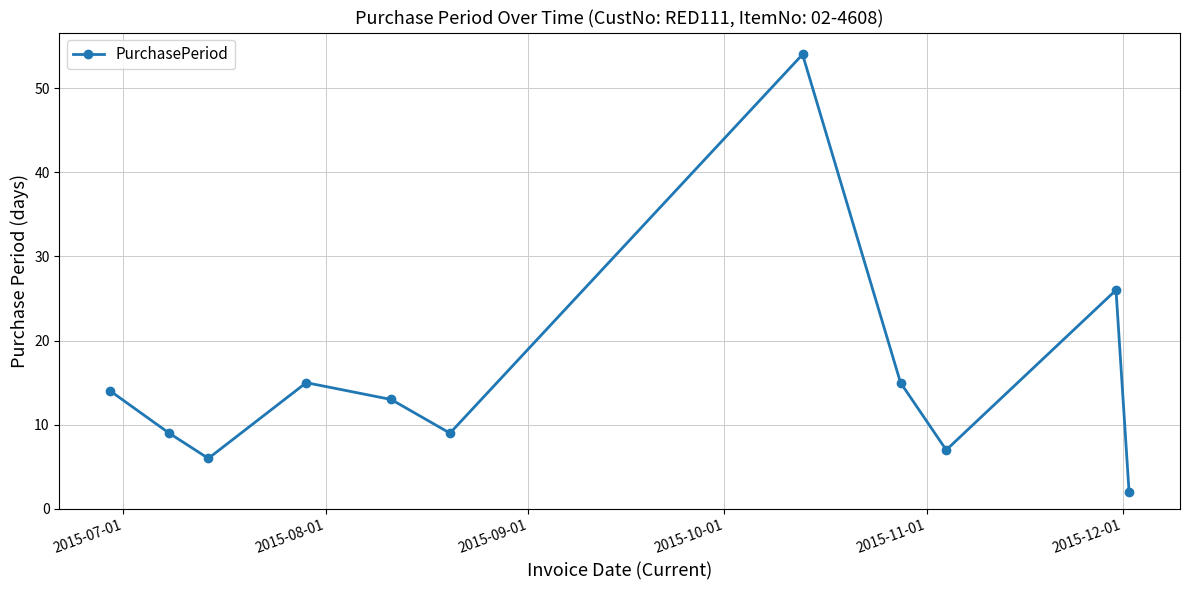

What is the smallest value displayed?

2